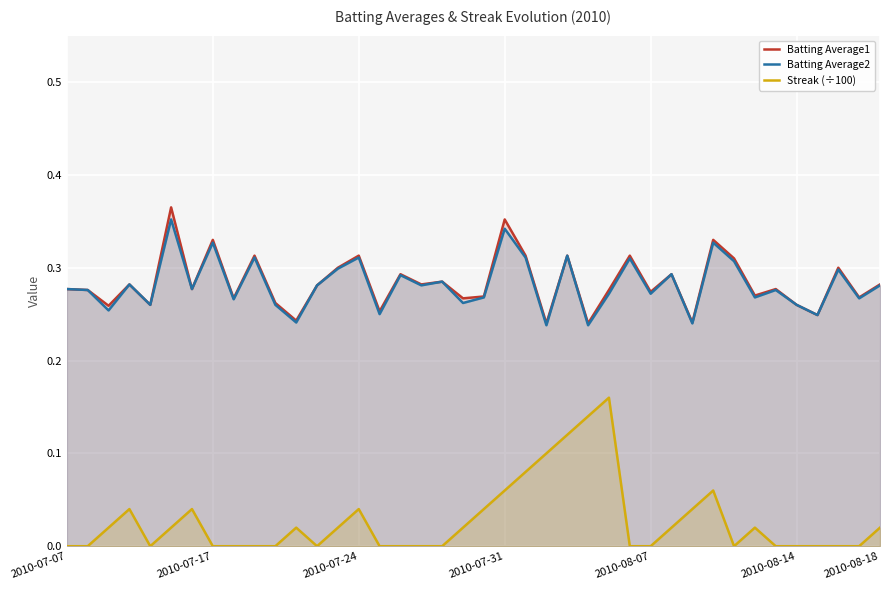

True or false: Streak (÷100) and Batting Average1 cross at least once.

False